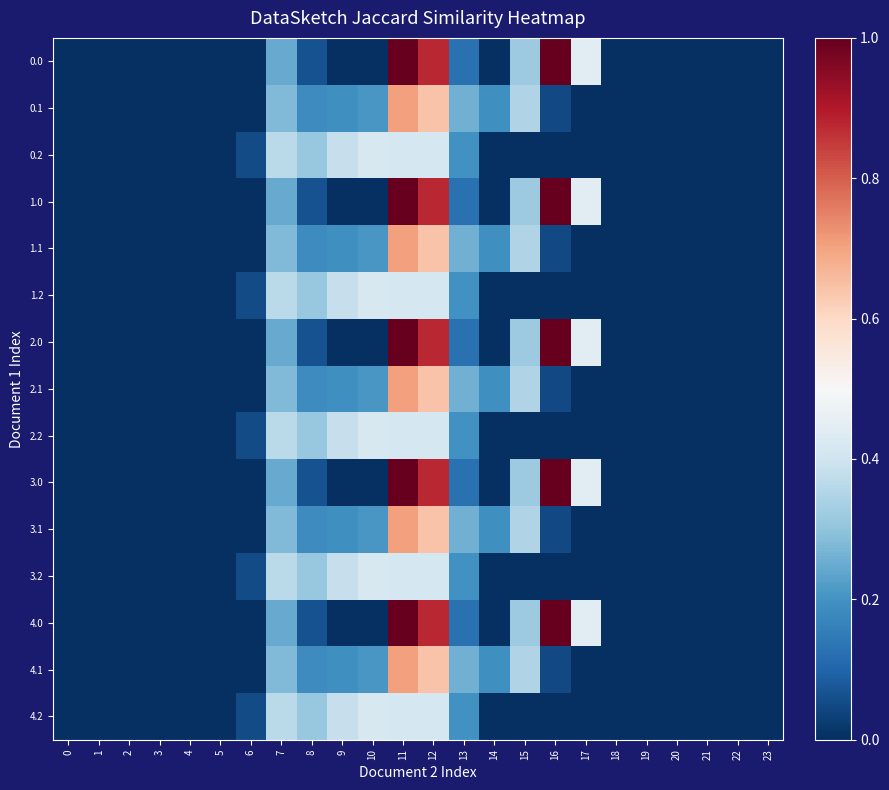

How many series are shown in this chart?

15